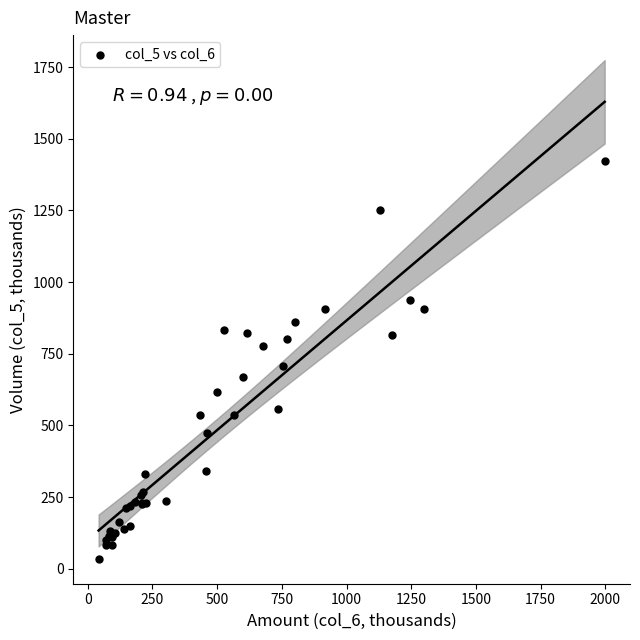

What Y value in the scatter plot is closest to 728?

706